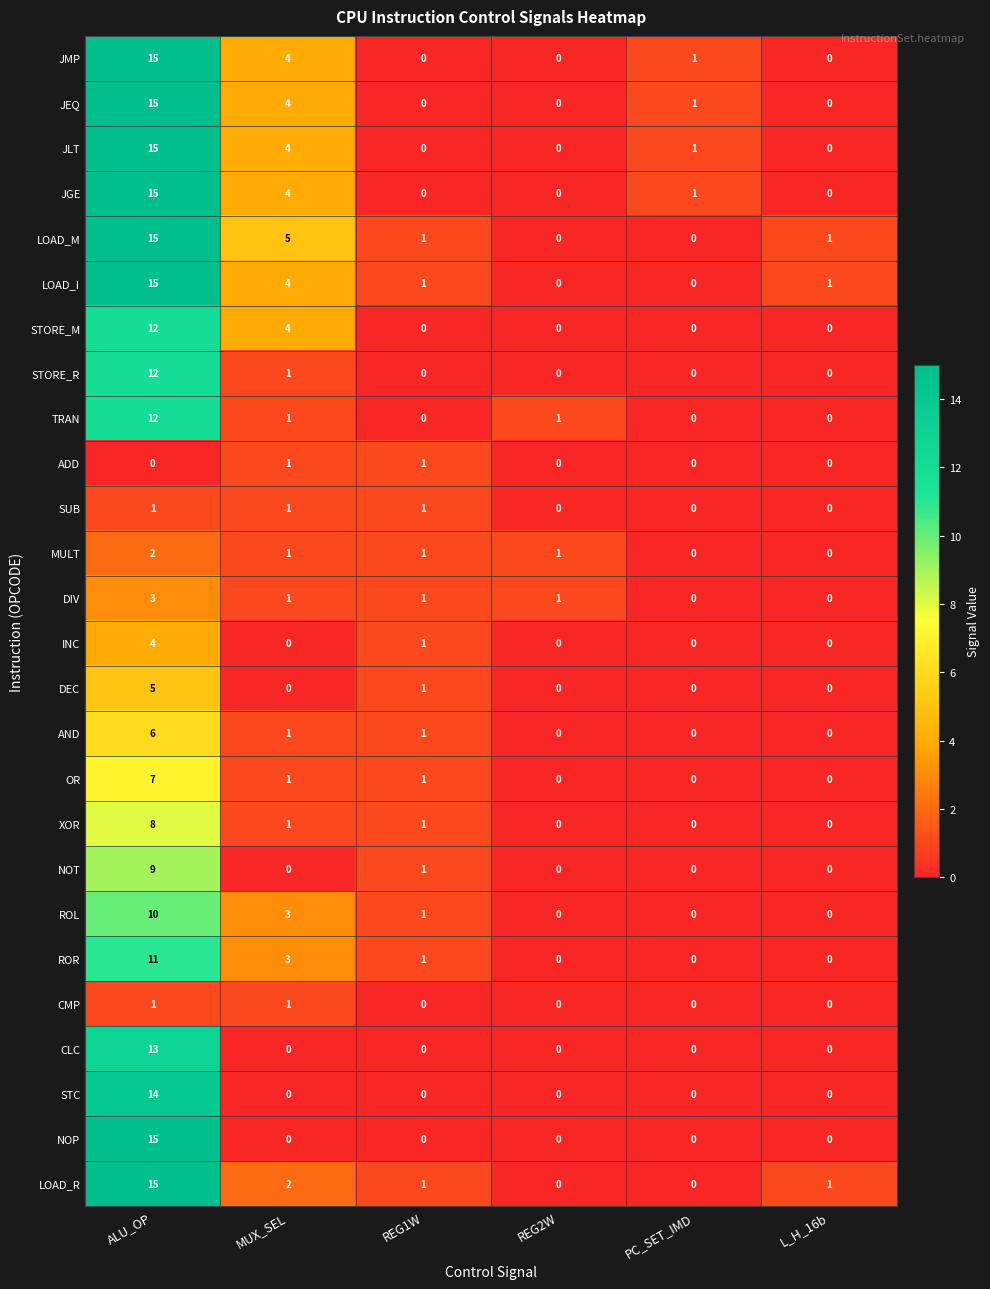

True or false: XOR has a value of 0 at PC_SET_IMD.

True